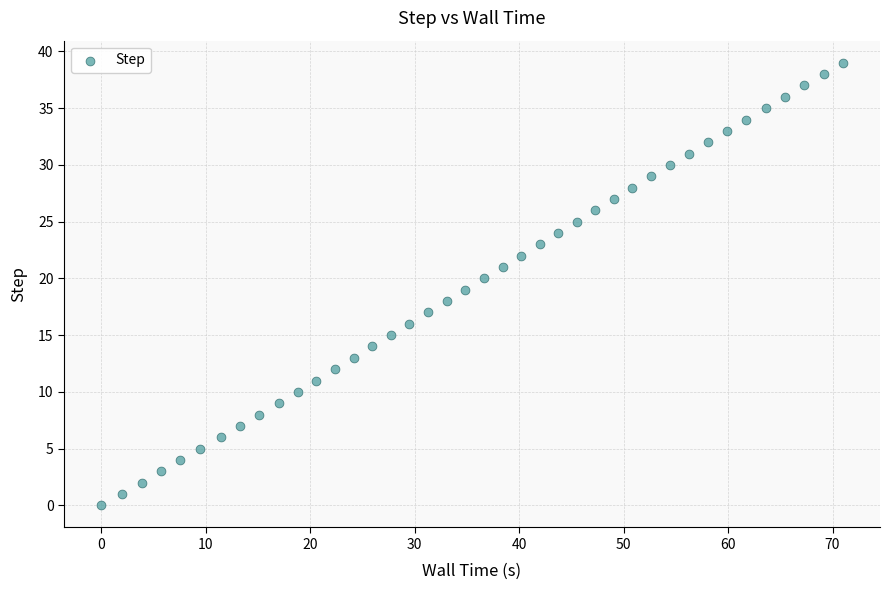

What is the range of Y values (max minus min)?

39